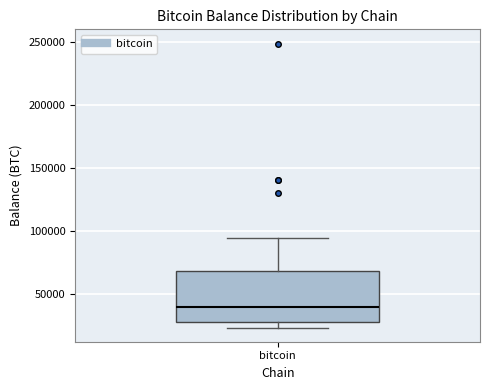

Where is the lower edge of the box for bitcoin on the y-axis? The values are not printed on the chart, so give them approximately, as read against the axis.

30000